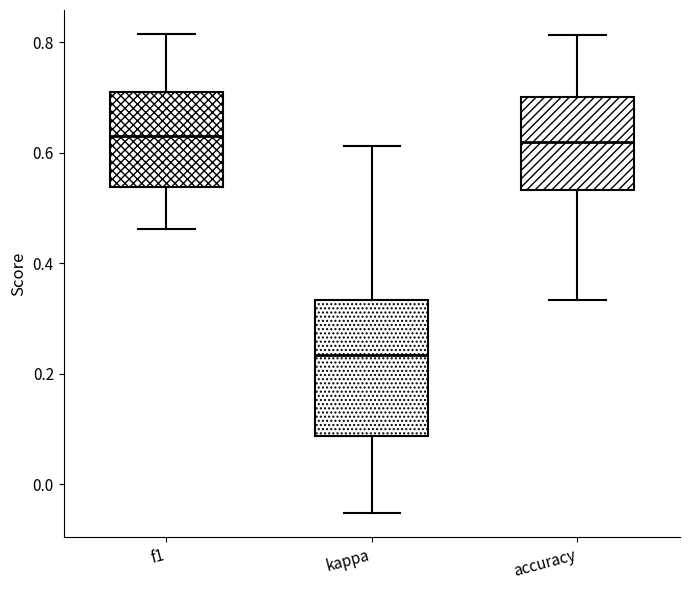

Comparing the boxes themselves (not the whiskers), which one is the tallest?

kappa